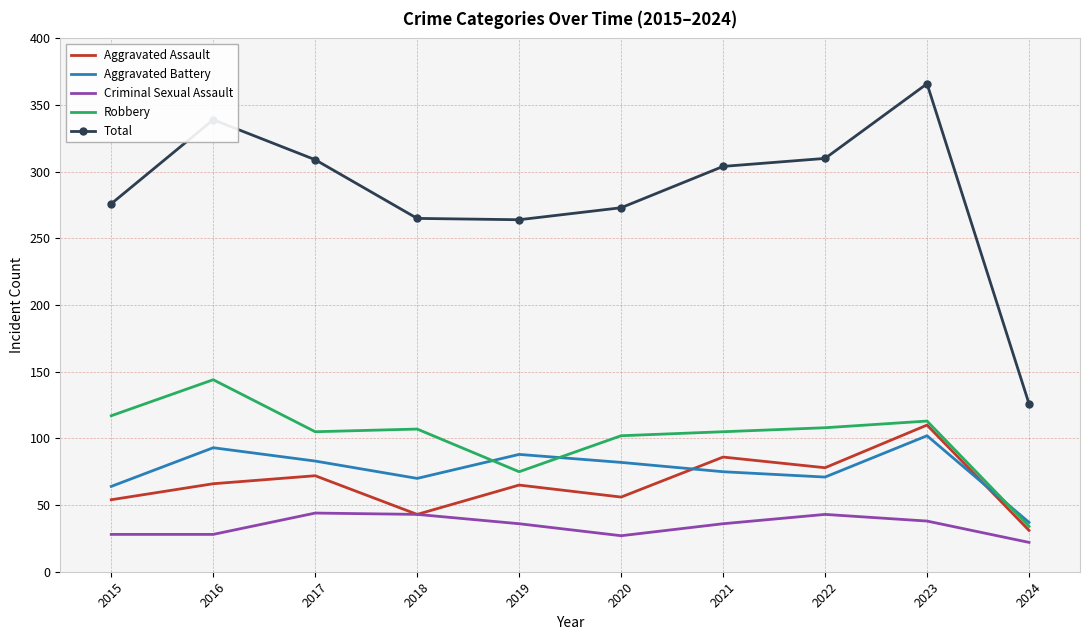

What is the approximate value of Aggravated Battery at 2023?

102